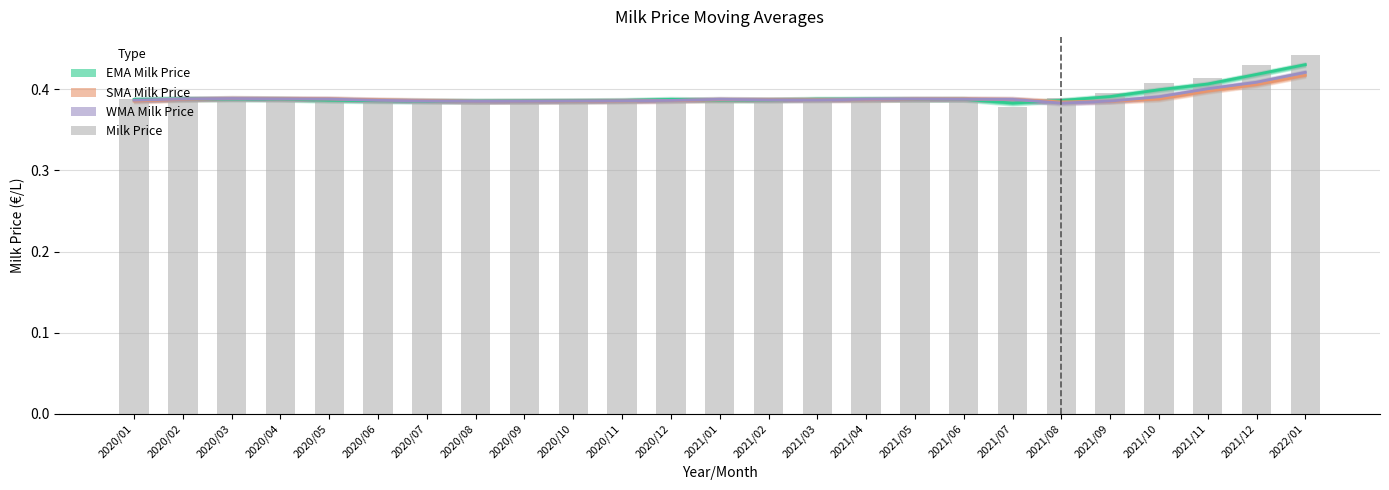

True or false: EMA Milk Price has a value of 0.4 at 2020/09.

True